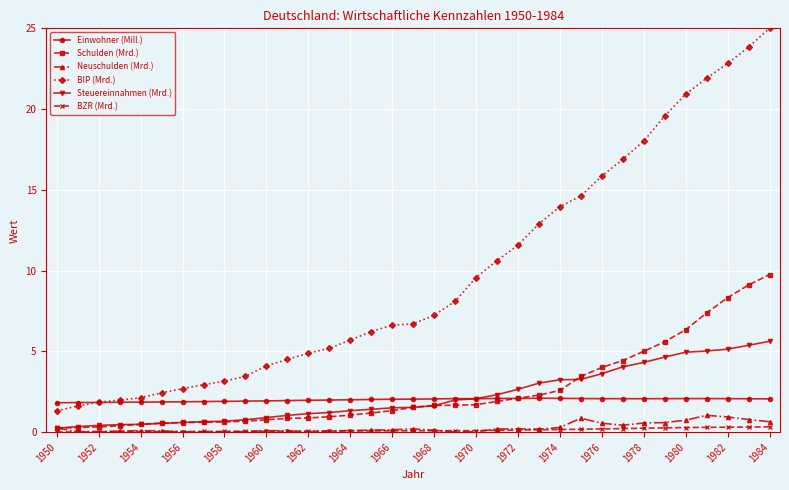

True or false: Einwohner (Mill.) has more than 0 points higher than both neighbors.

True